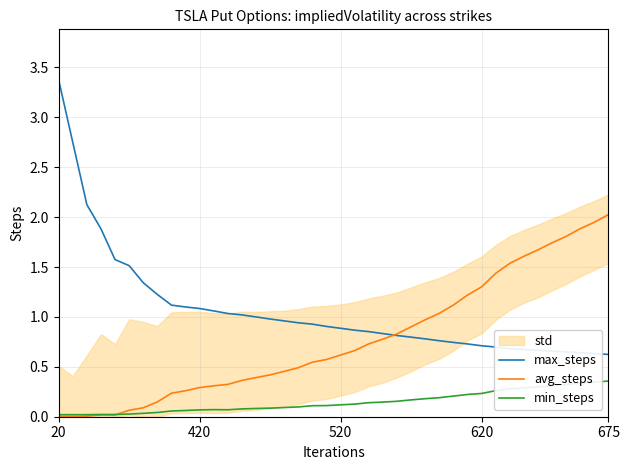

Which series has the widest spread of values?

max_steps